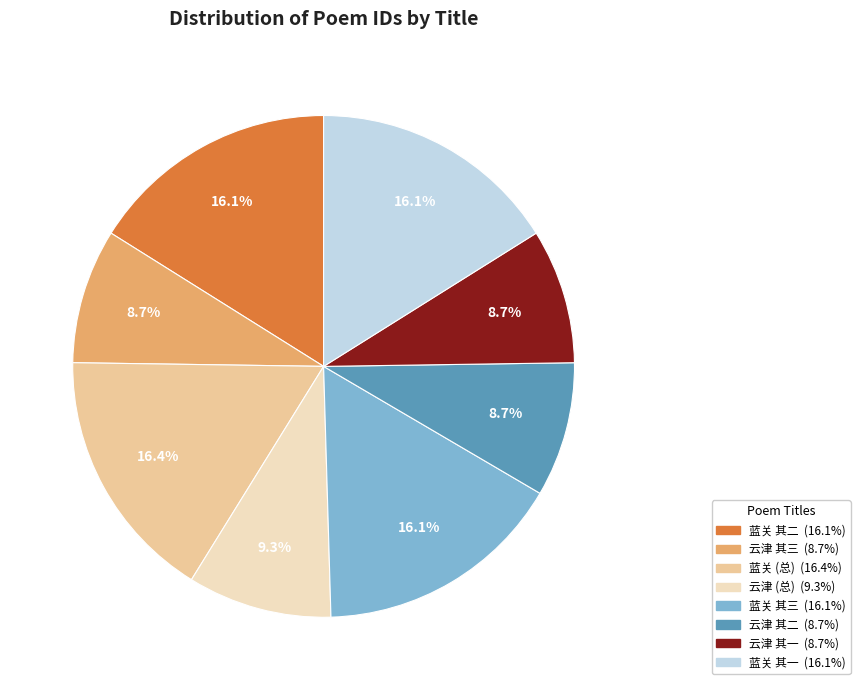

To the nearest percent, what is the difference between the largest and smallest slice percentages?

8%